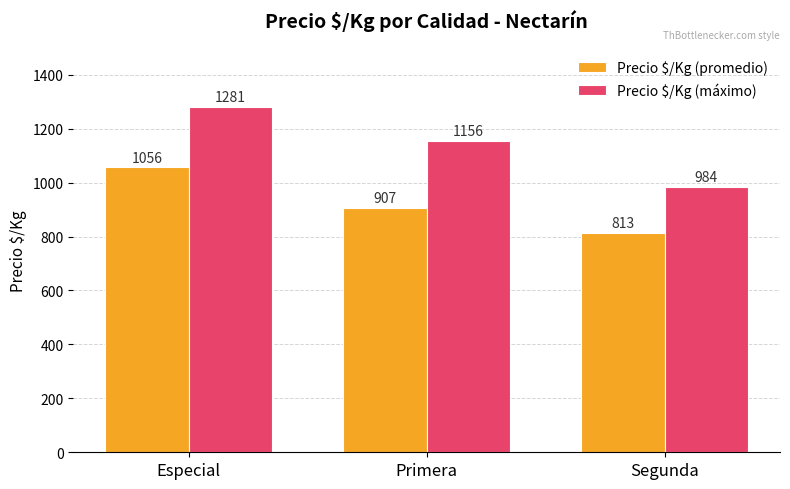

At which label is Precio $/Kg (máximo) closest to 1132?

Primera